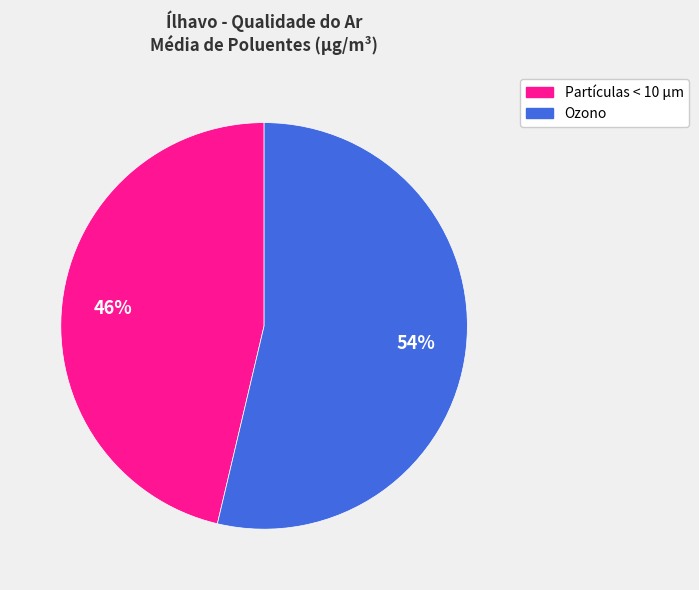

Which slice is the largest?

Ozono